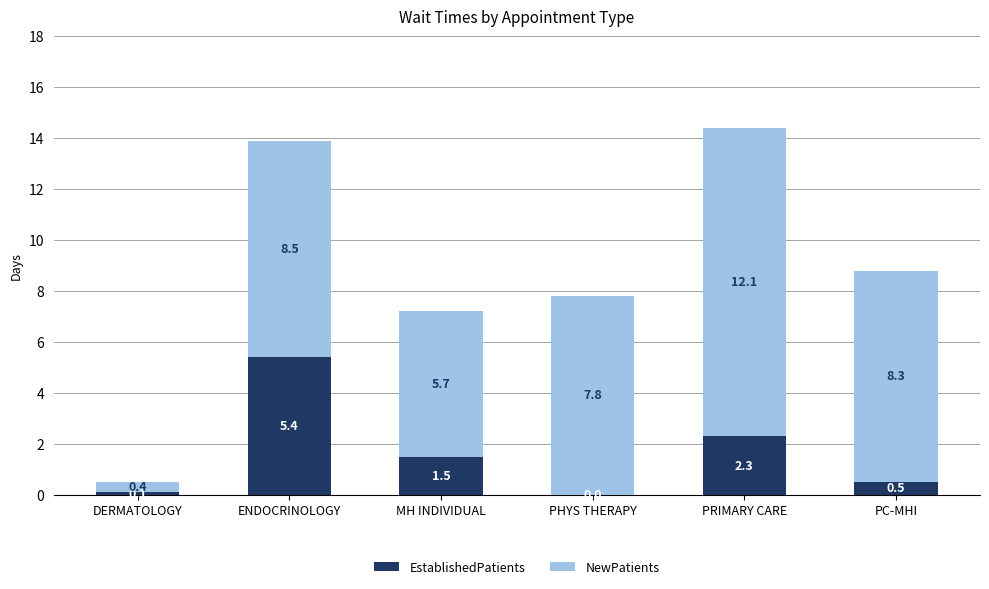

What value does the EstablishedPatients series have at PC-MHI?

0.5